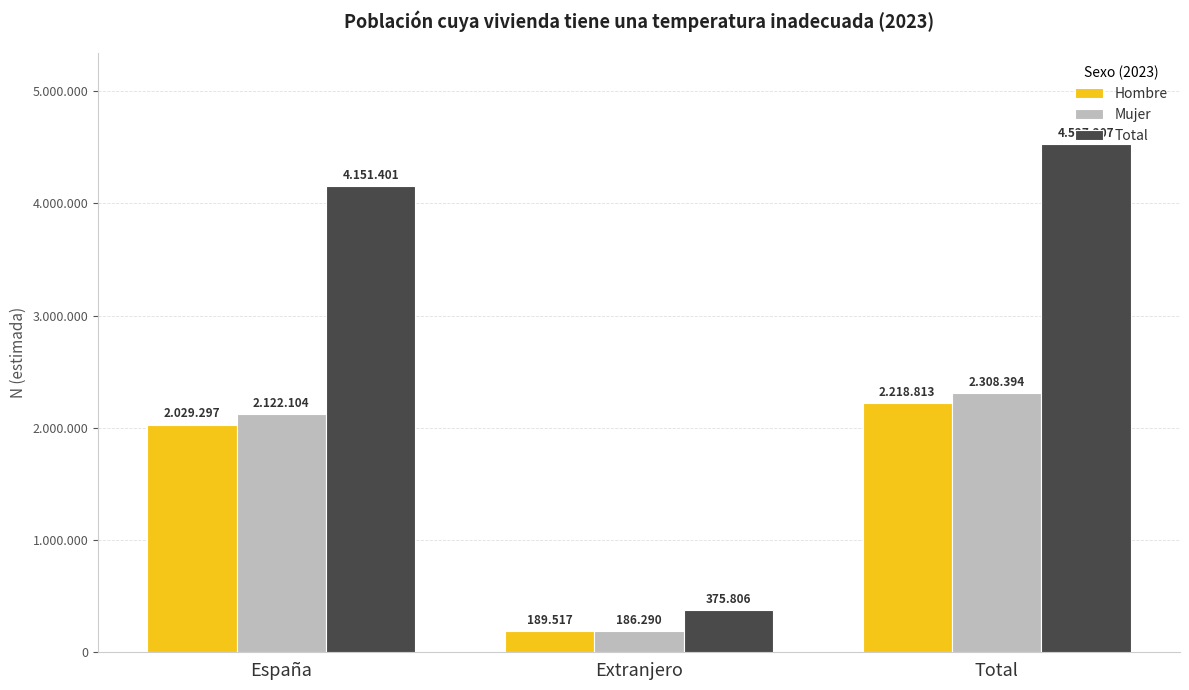

What are all the series names shown in the legend?

Hombre, Mujer, Total